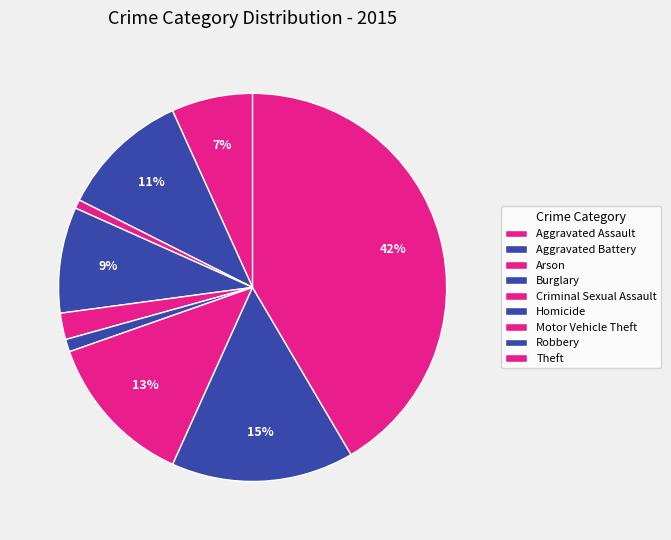

True or false: Aggravated Assault accounts for 7% of the total.

True